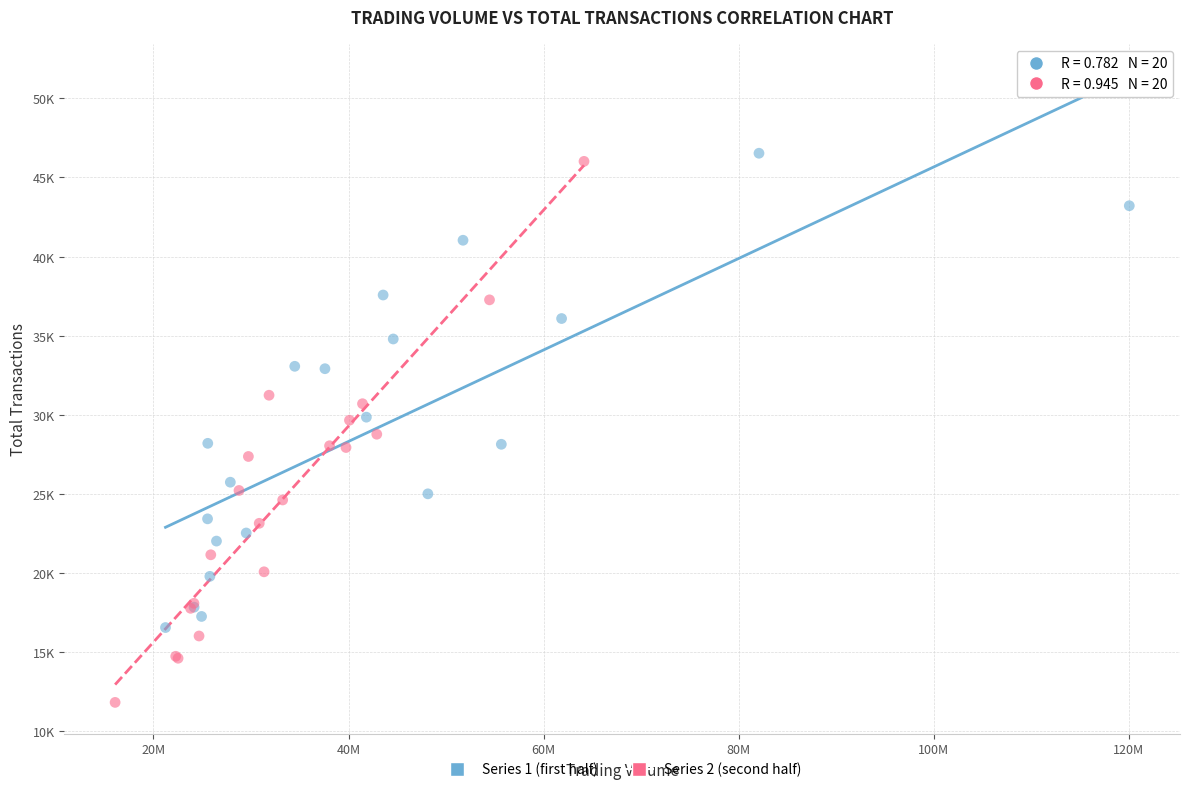

Which series contains the lowest Y value?

Series 2 (second half)